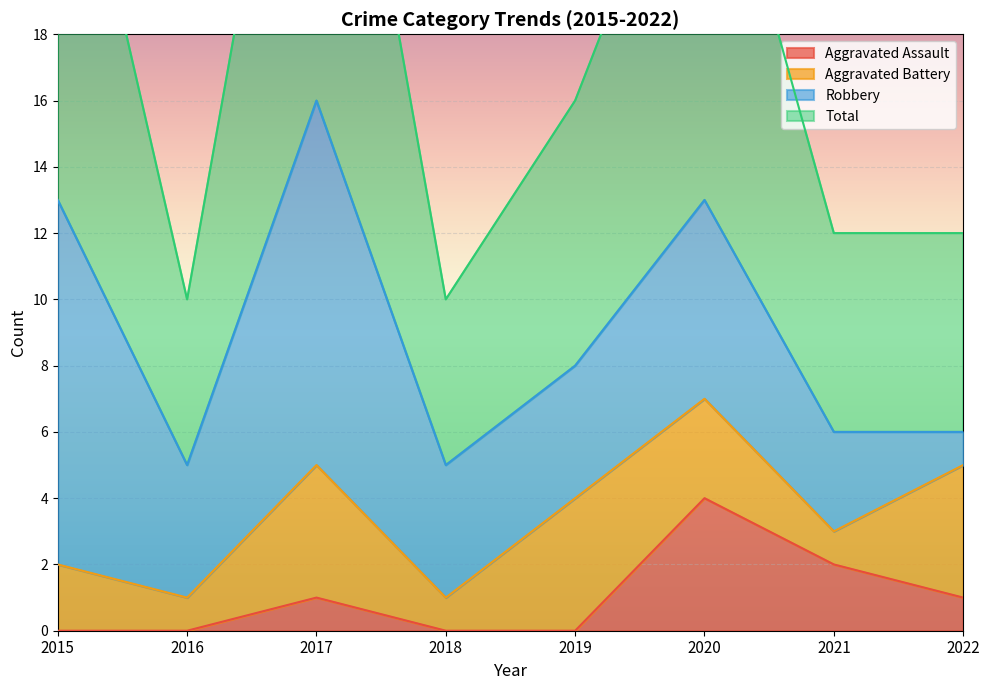

True or false: Total and Aggravated Assault intersect in this chart.

False